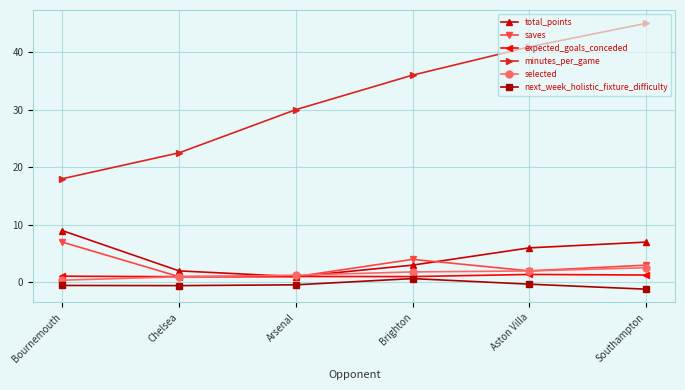

True or false: minutes_per_game and selected intersect in this chart.

False